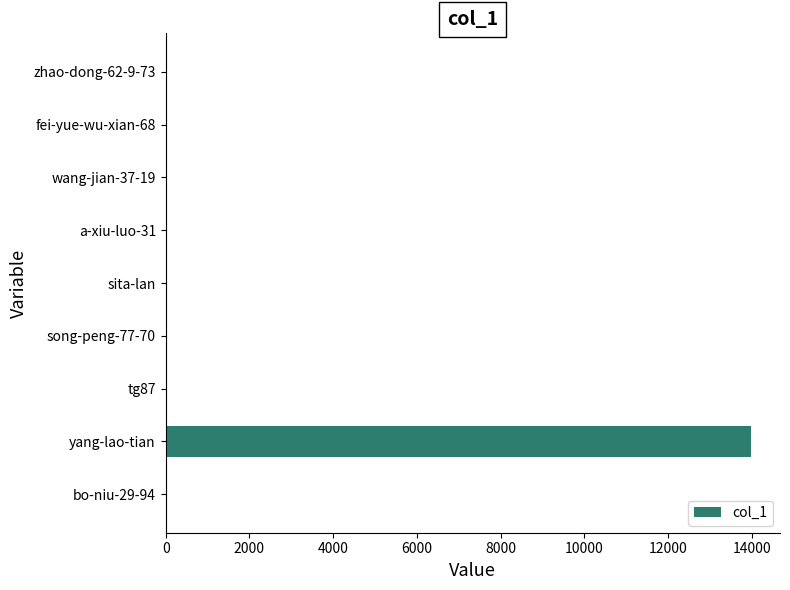

What is the change in value from tg87 to yang-lao-tian?

+13976